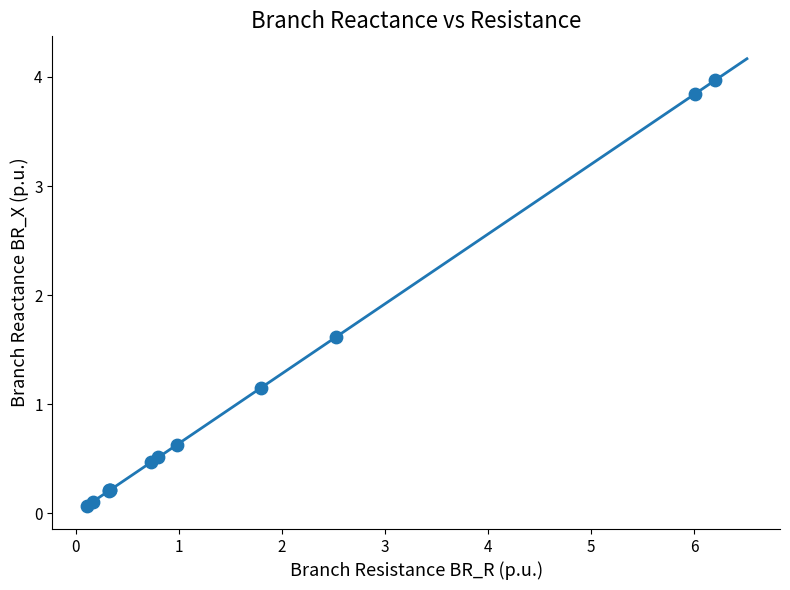

What Y value in the scatter plot is closest to 2?

1.6